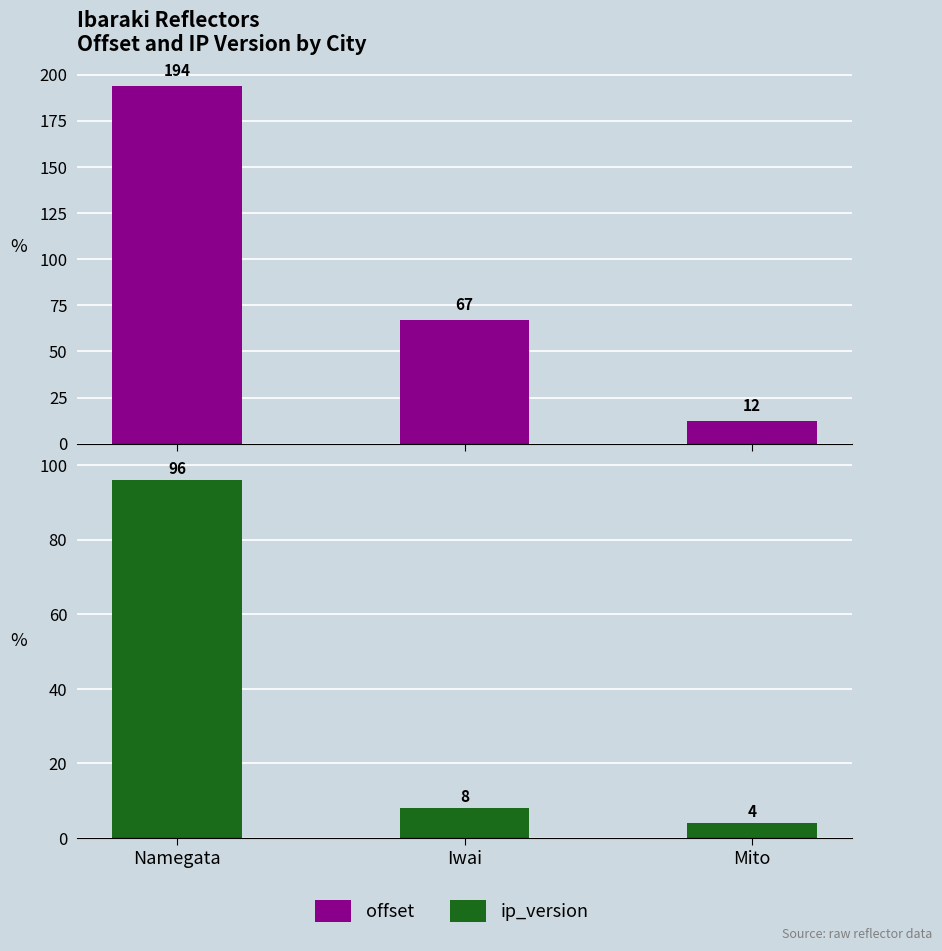

Which has a higher value, Iwai or Namegata?

Namegata